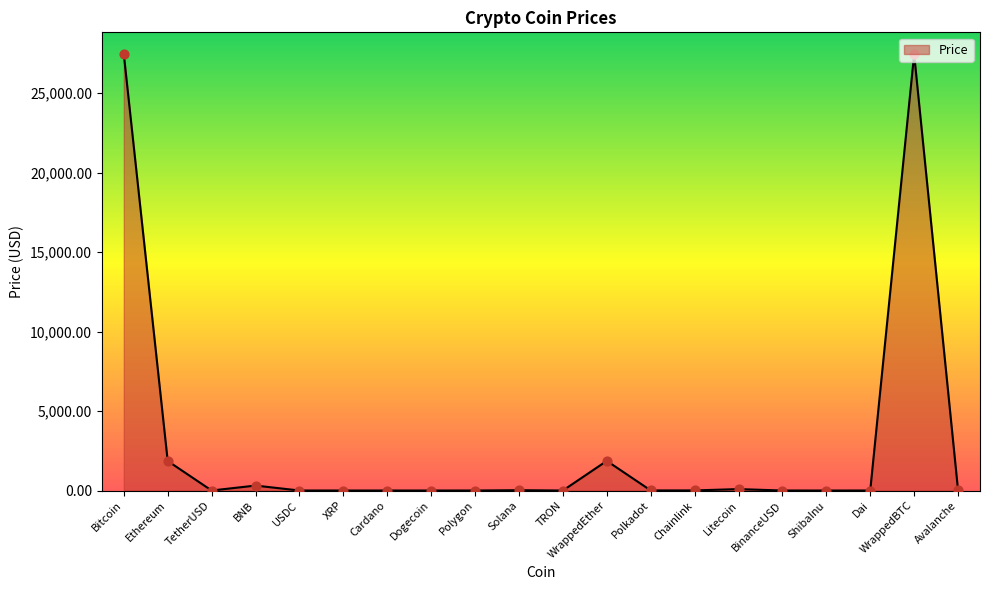

Approximately how many times larger is the value at WrappedBTC compared to Chainlink?

4193.1